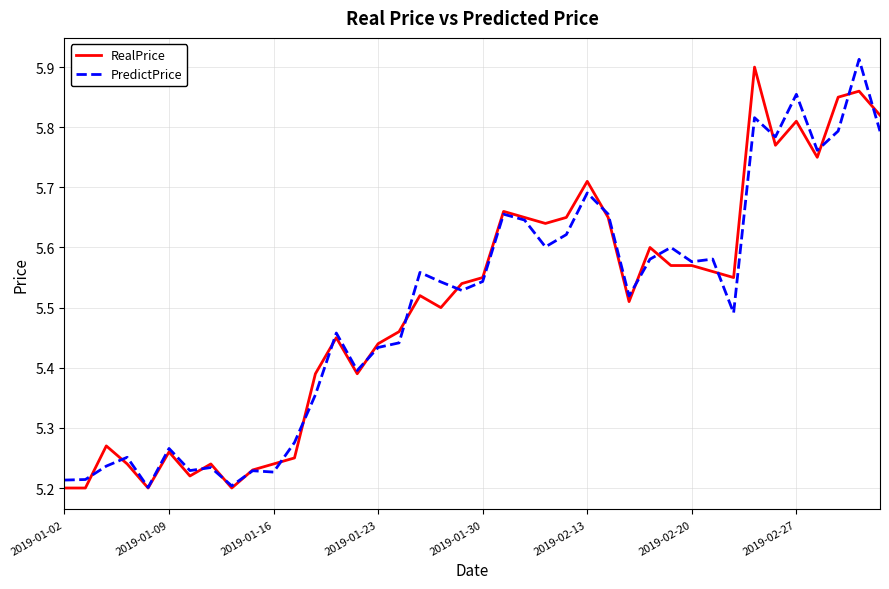

What is the difference between the maximum and minimum values in the RealPrice series?

0.7